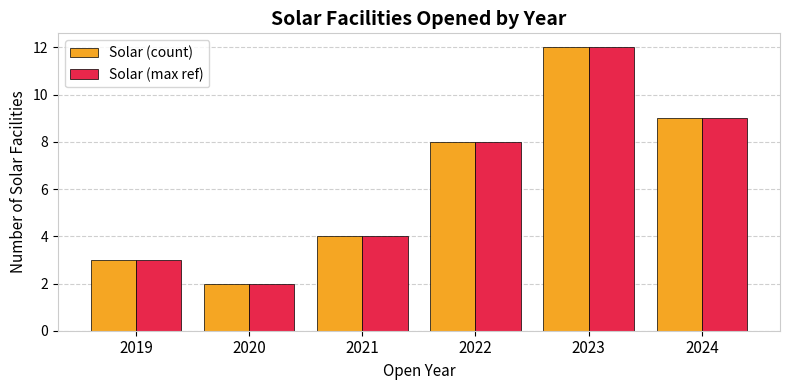

What is the total value across all series at 2020?

4